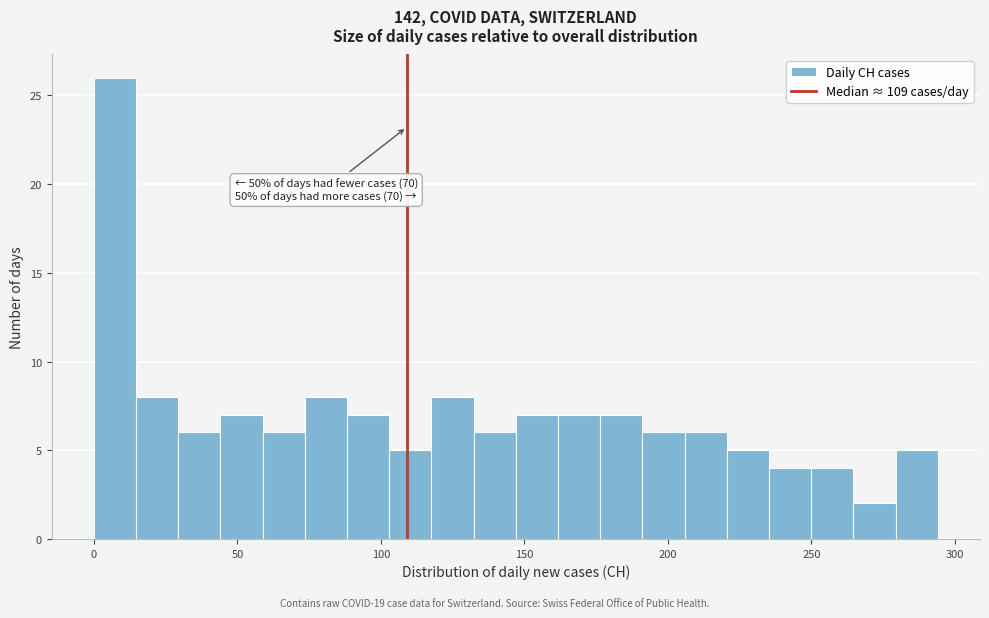

Read against the x-axis, roughly where is the centre of the tallest bar?

5